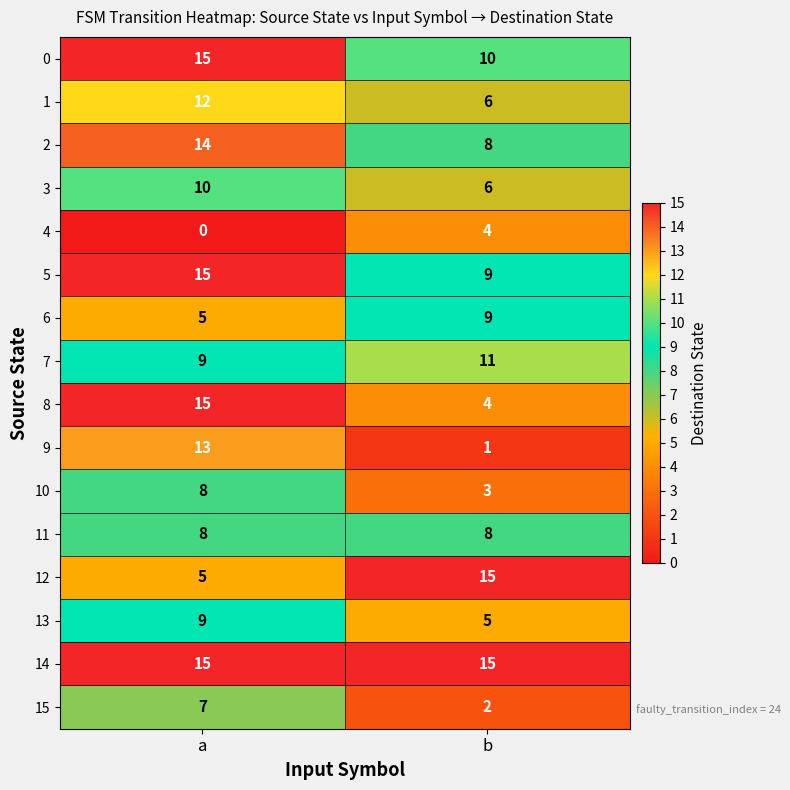

The 1 series shows 2 at b. True or false?

False